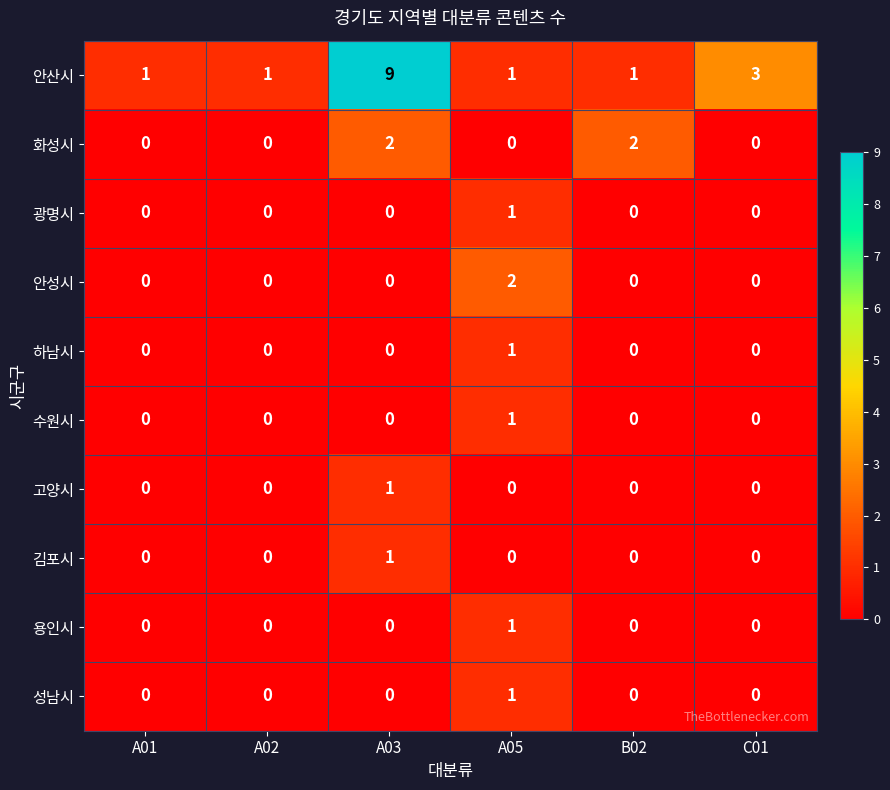

What is the sum of all 화성시 values?

4